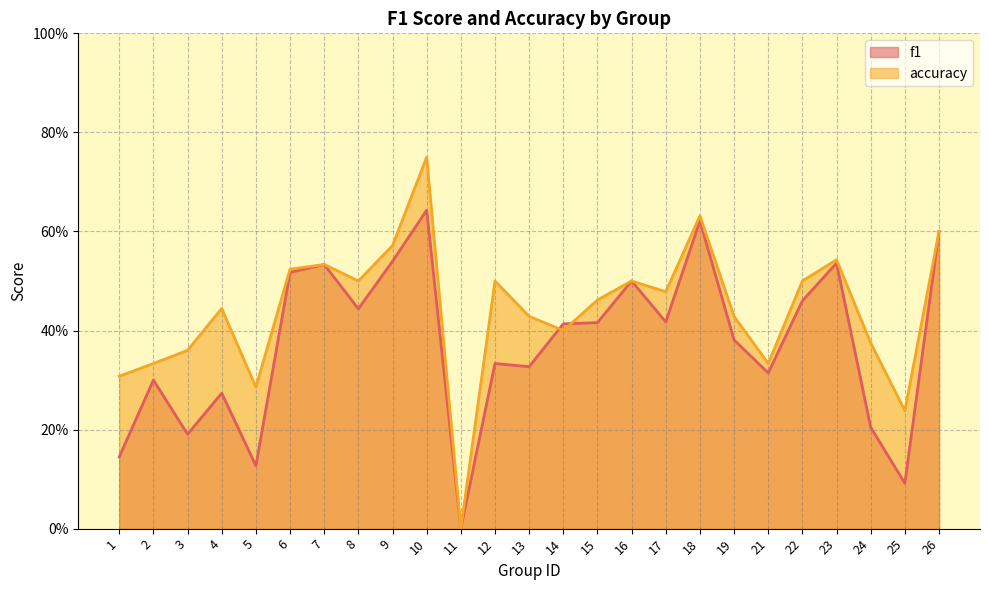

Where is the first local maximum for accuracy?

4